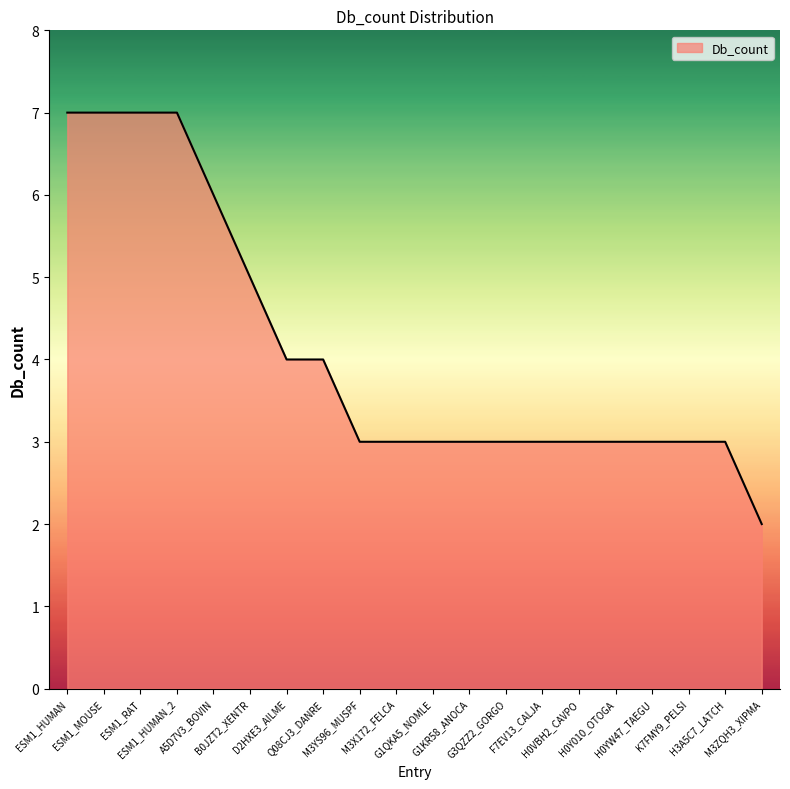

What is the greatest value displayed?

7